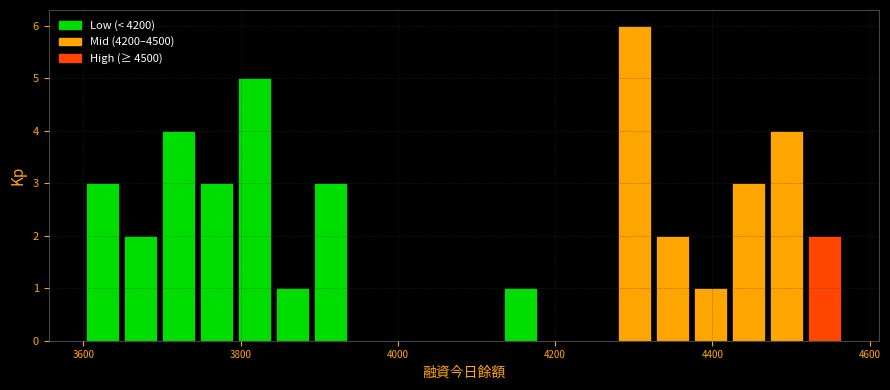

Read against the x-axis, roughly where is the centre of the tallest bar?

4300